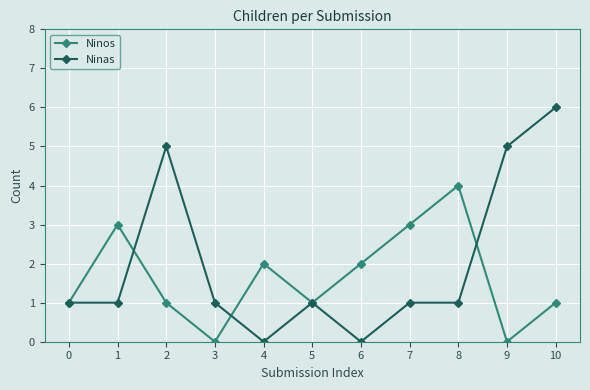

True or false: Ninas has a value of 4 at 4.

False